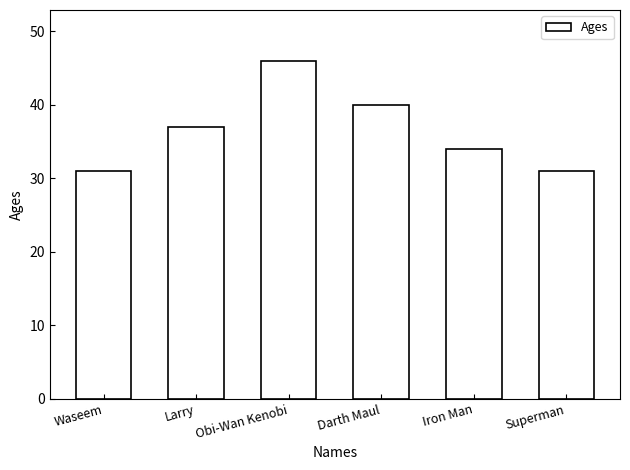

What is the approximate value at Iron Man?

34